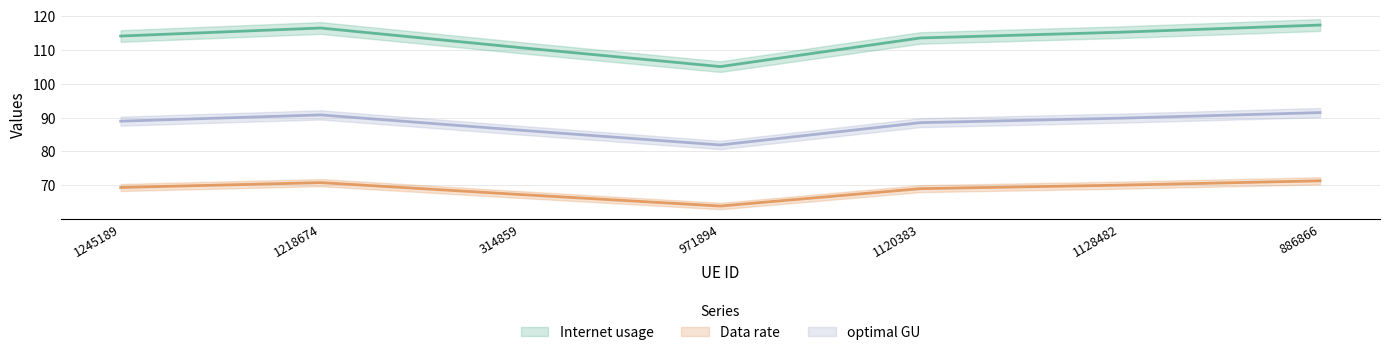

What is the difference between the highest and lowest values at 1128482?

43.7